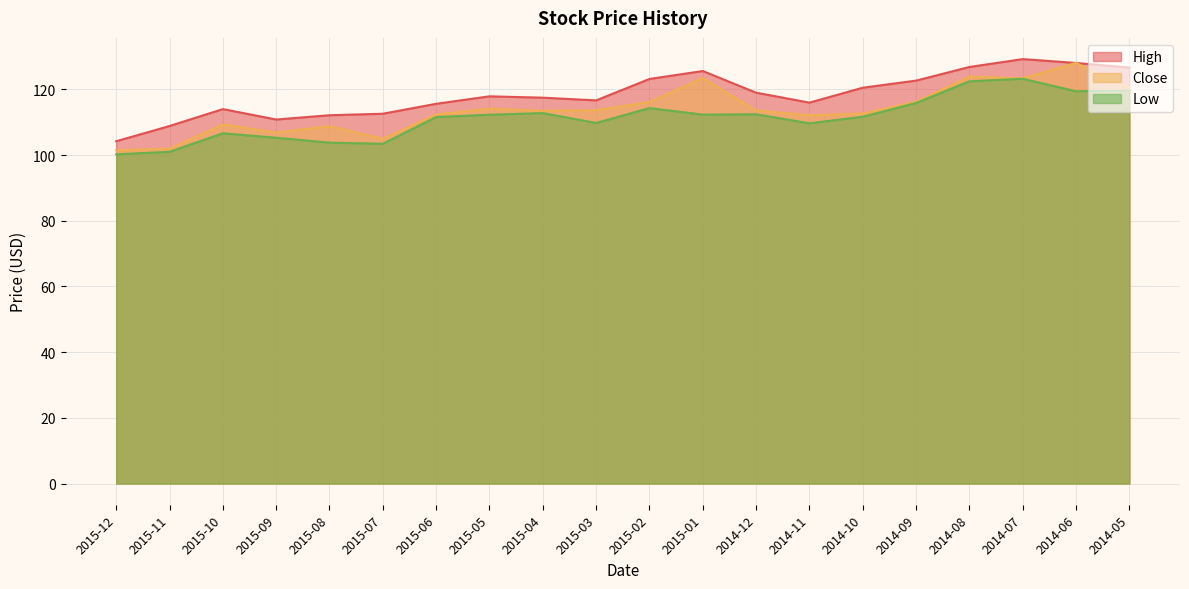

Where is the first local maximum for Low?

2015-10